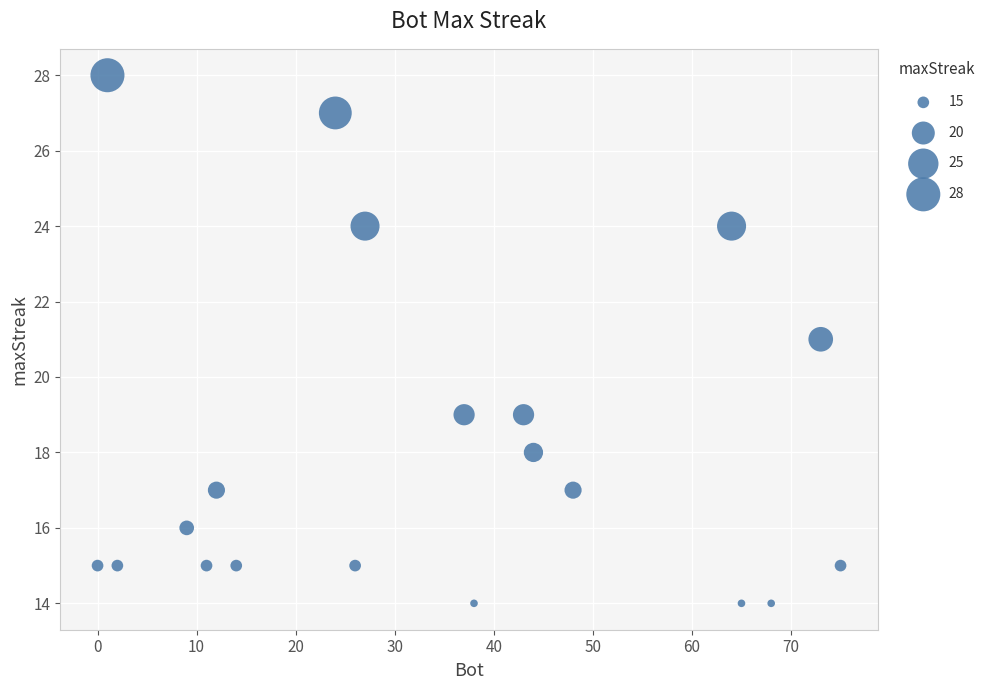

What is the range of Y values (max minus min)?

14